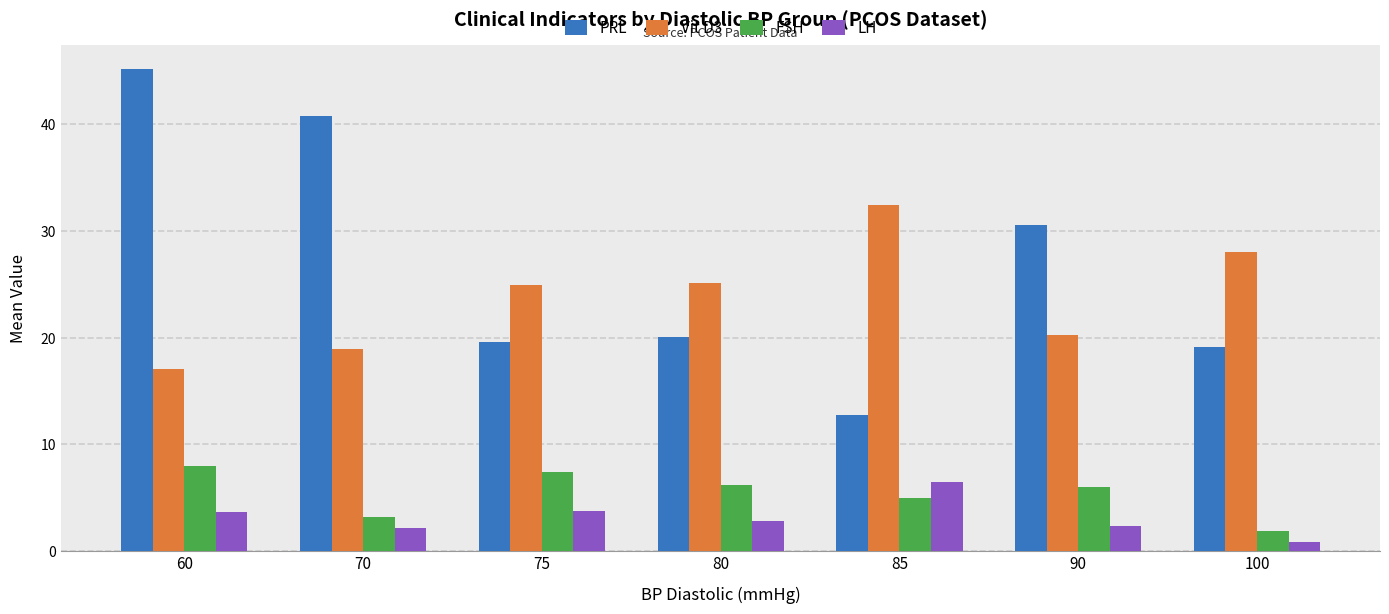

Are the bars grouped side by side (vs. stacked)?

Yes